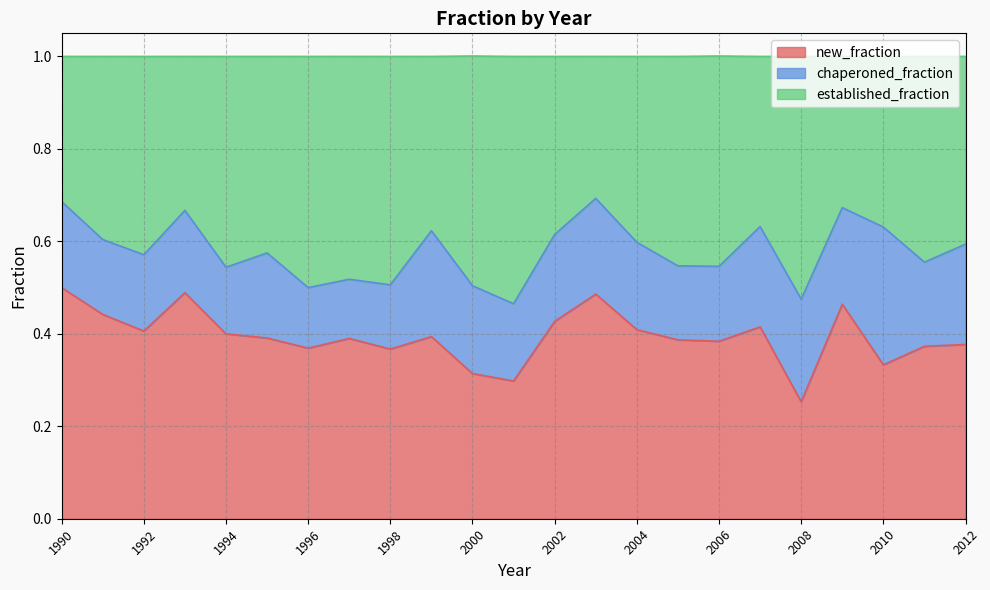

In new_fraction, how many points are lower than both neighbors (excluding endpoints)?

7